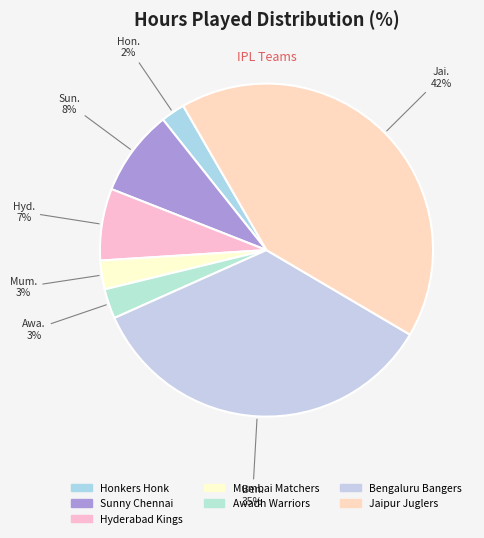

Rank the categories by value from lowest to highest.

Honkers Honk, Mumbai Matchers, Awadh Warriors, Hyderabad Kings, Sunny Chennai, Bengaluru Bangers, Jaipur Juglers